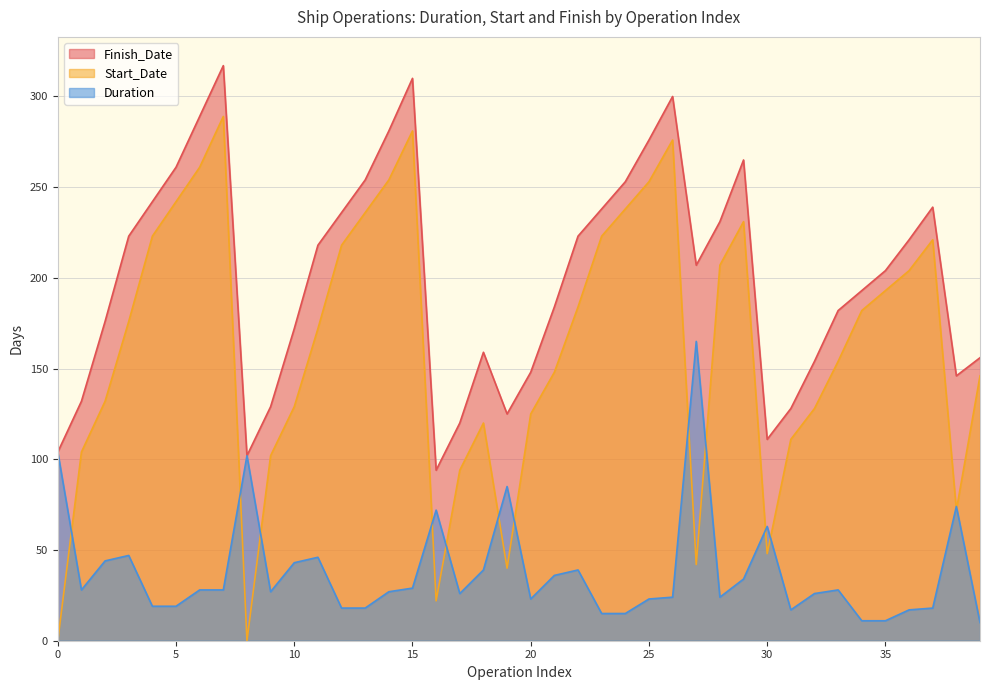

The Duration series shows 46 at 16. True or false?

False